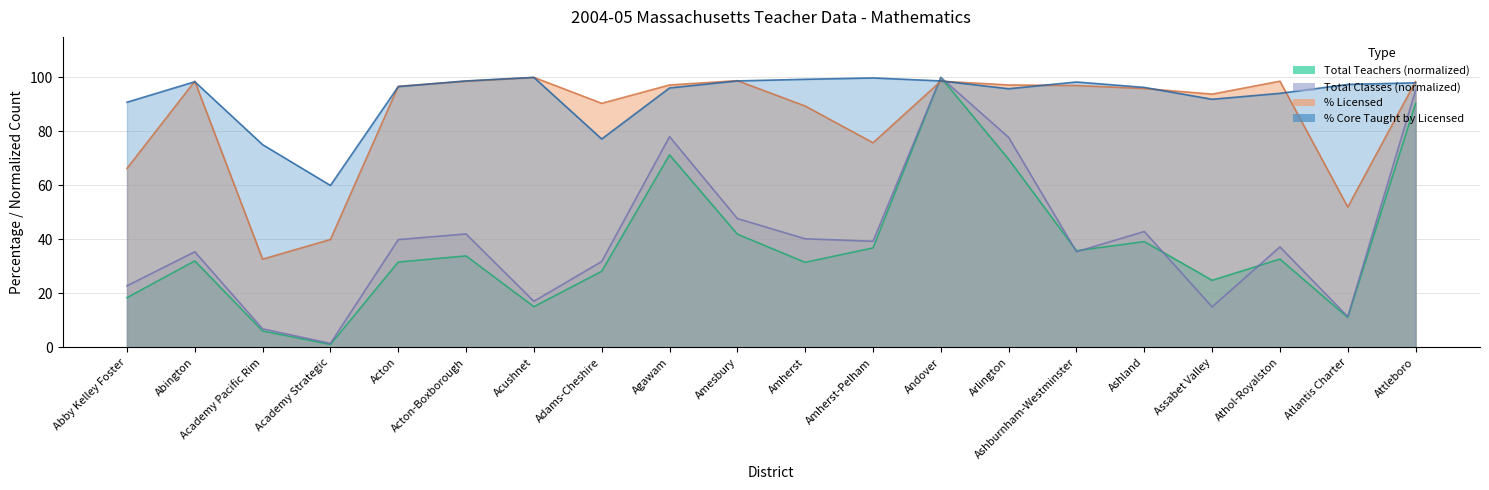

At Adams-Cheshire, list the series in order from smallest to largest.

Total Teachers, Total Classes, % Core Taught by Licensed, % Licensed